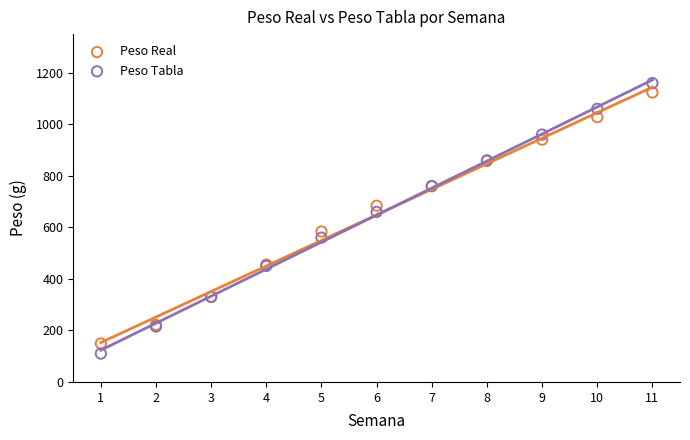

In the Peso Real series, what Y value is closest to 636?

684.0